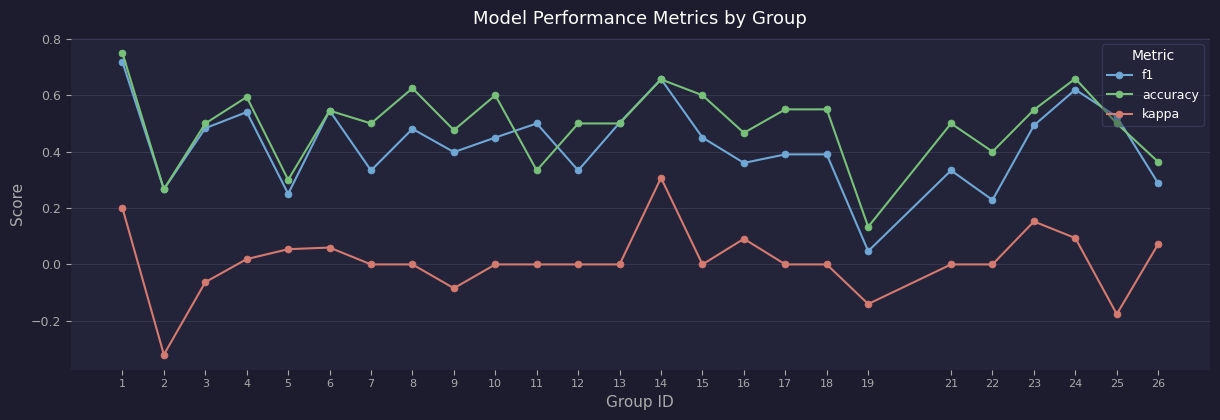

Where does the kappa series first go above 0?

1